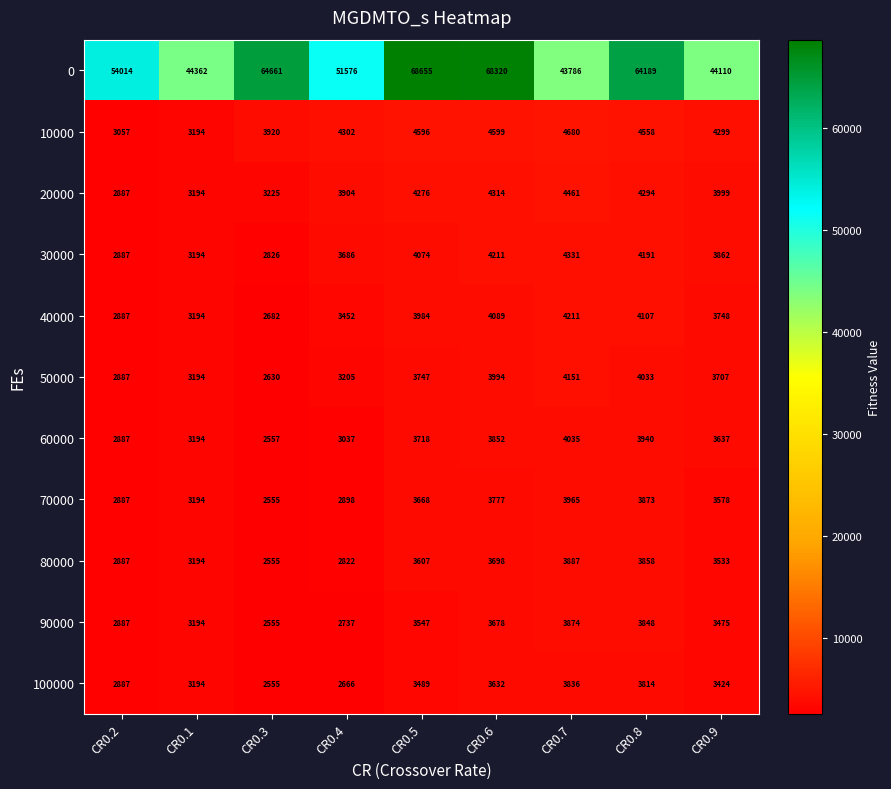

Rank the series by their maximum value, from lowest to highest.

100000, 90000, 80000, 70000, 60000, 50000, 40000, 30000, 20000, 10000, 0